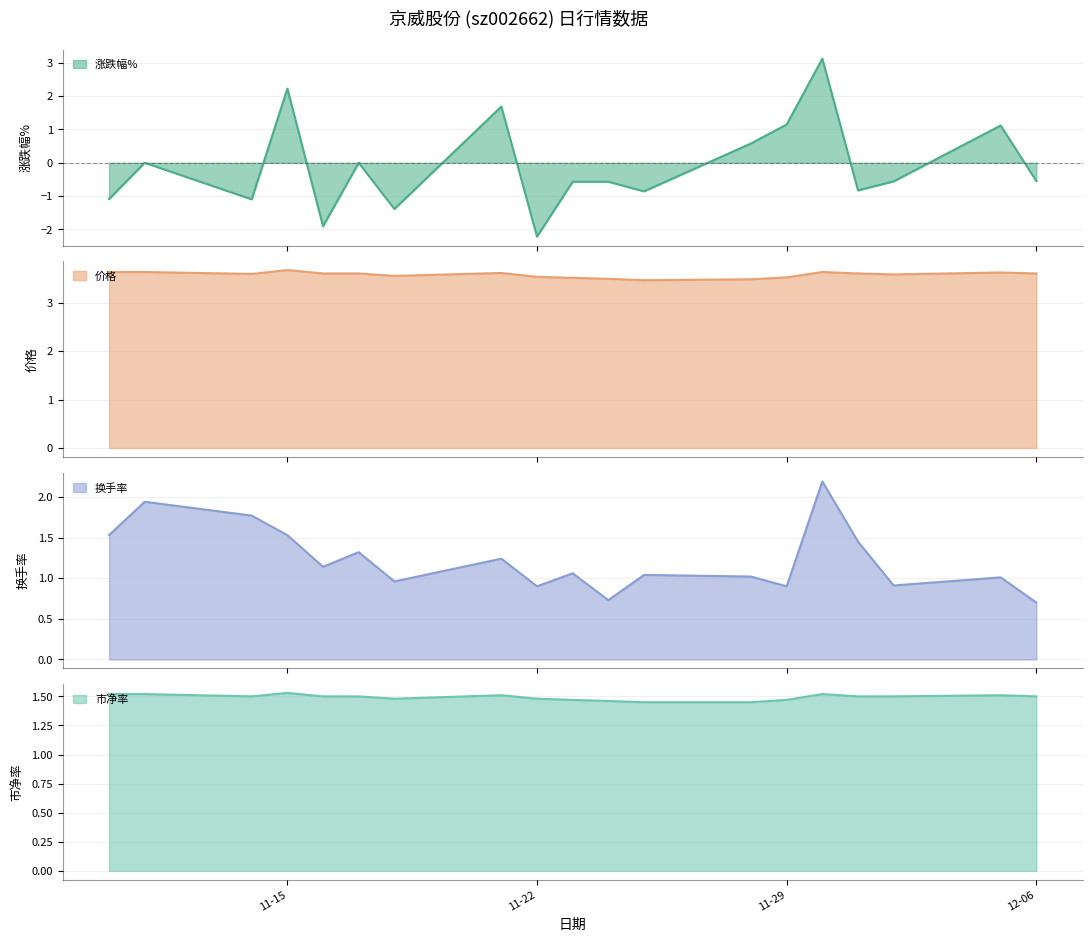

At which label is 涨跌幅% closest to 0?

2022-11-11